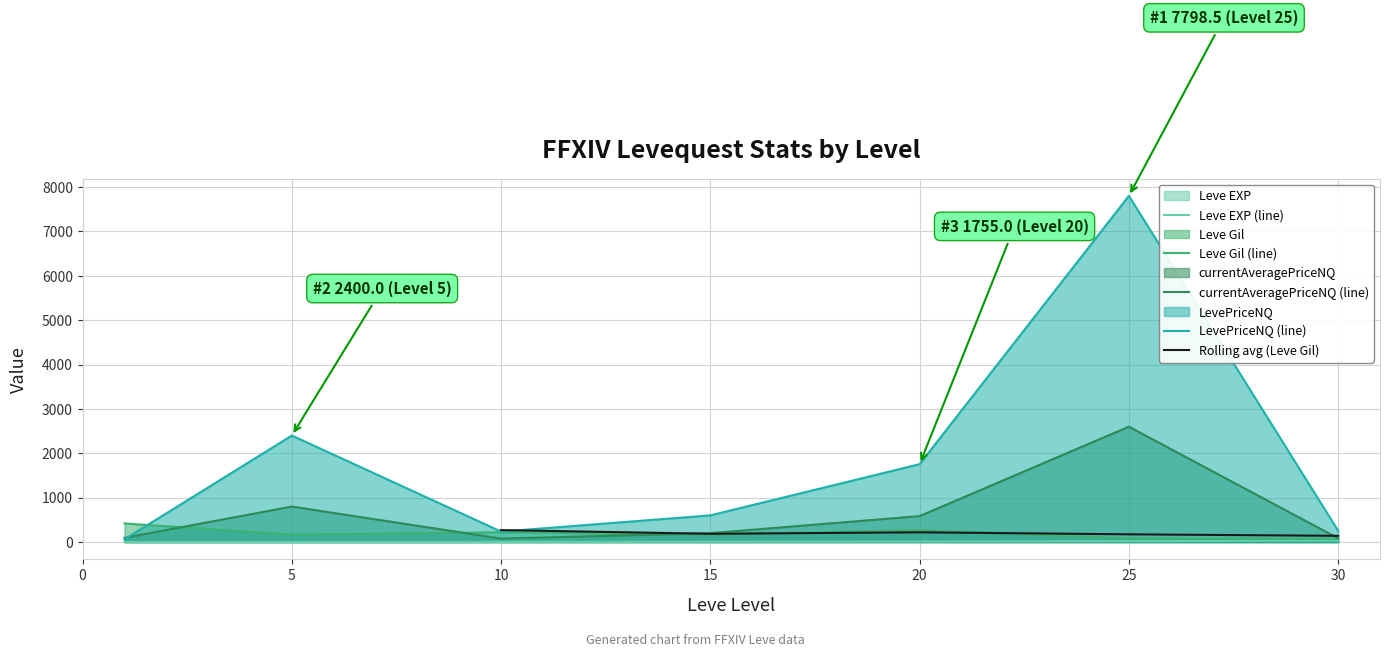

Does the chart display data point markers on the line(s)?

No